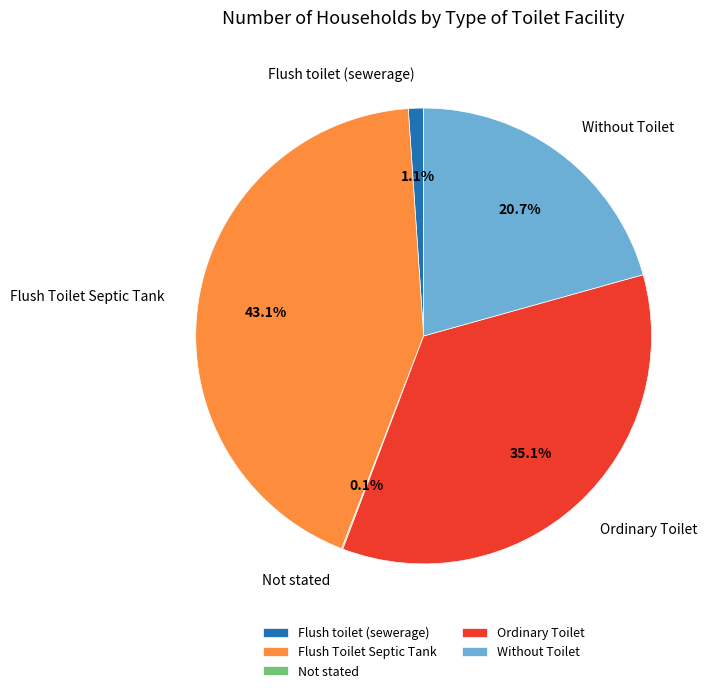

What is the largest slice in the pie chart?

Flush Toilet Septic Tank